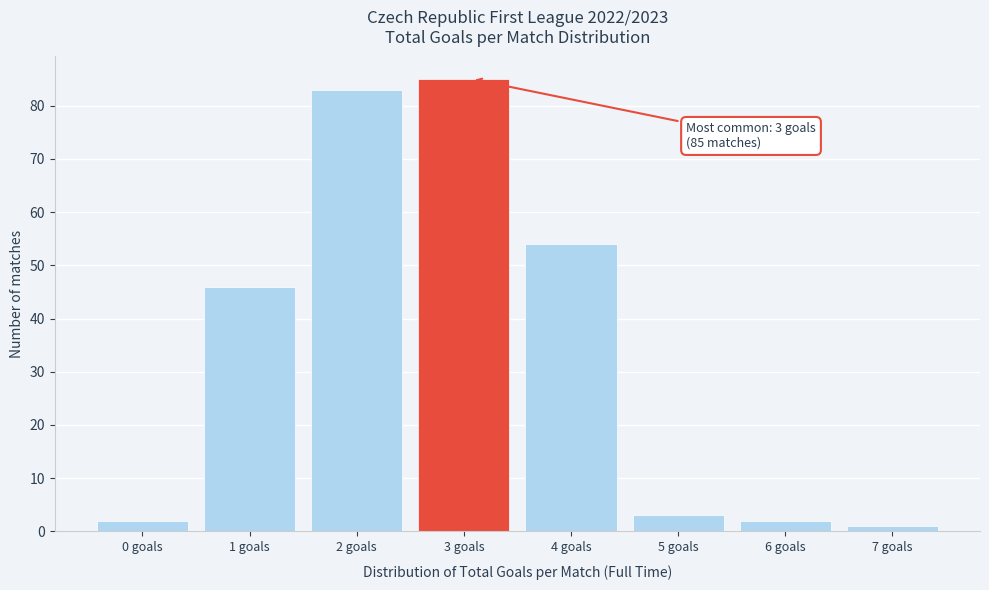

Reading left to right, extract all data points from this chart.

2	46	83	85	54	3	2	1